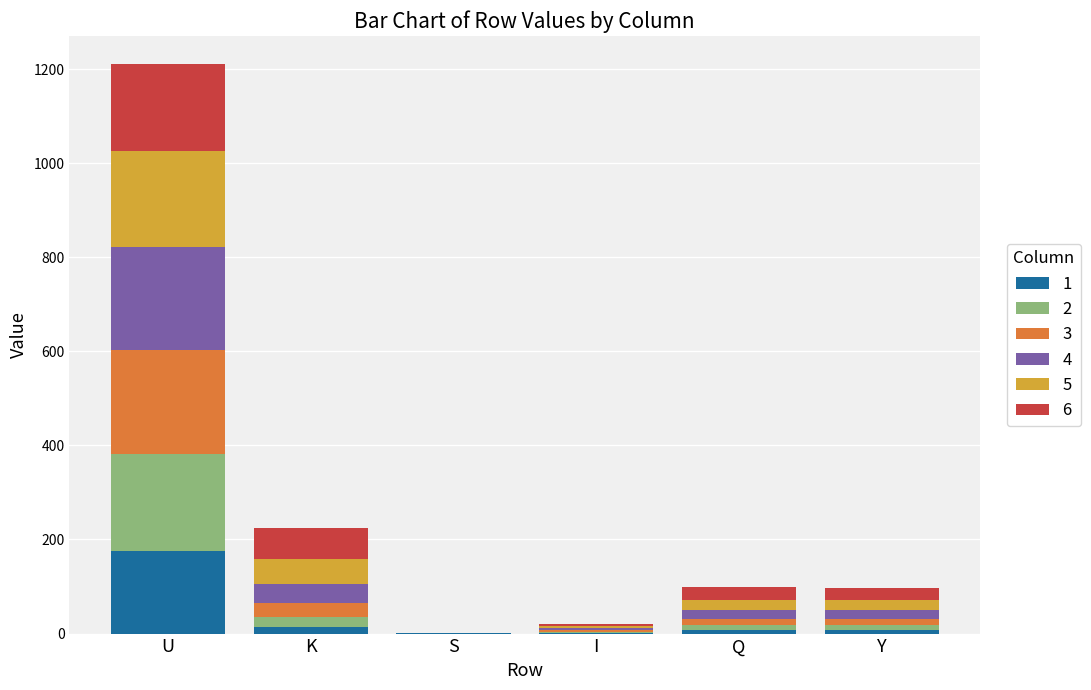

What is the total value across all series at U?

1209.8